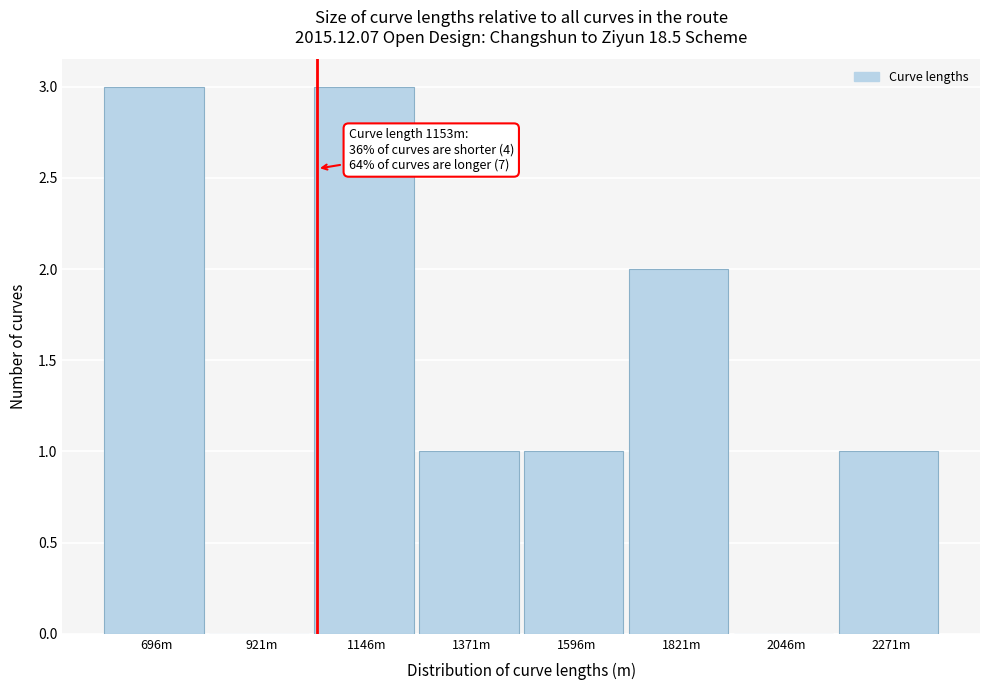

Reading left to right, what are all the values shown in this chart?

696m=3	921m=0	1146m=3	1371m=1	1596m=1	1821m=2	2046m=0	2271m=1